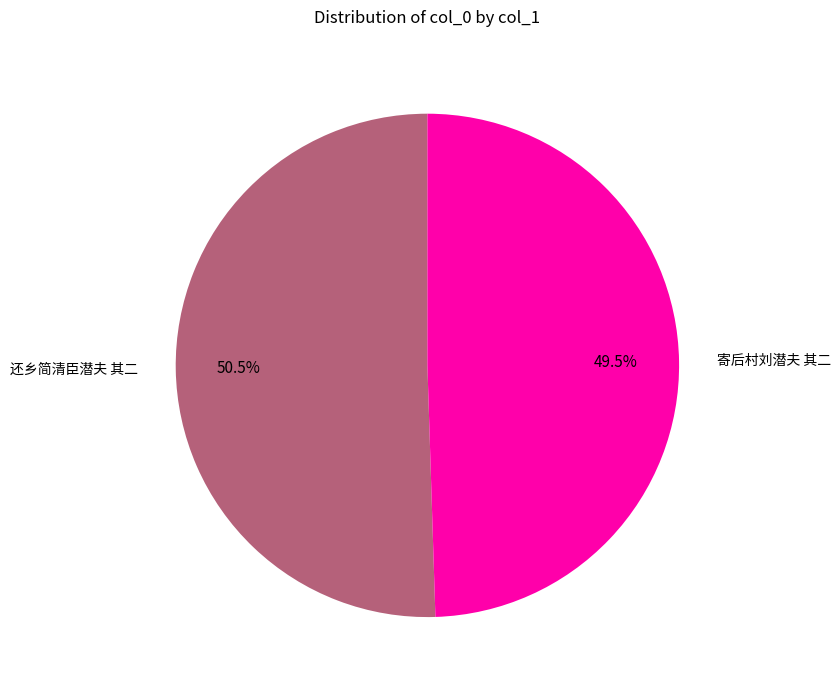

Approximately how many times larger is the value at 还乡简清臣潜夫 其二 compared to 寄后村刘潜夫 其二?

1.0